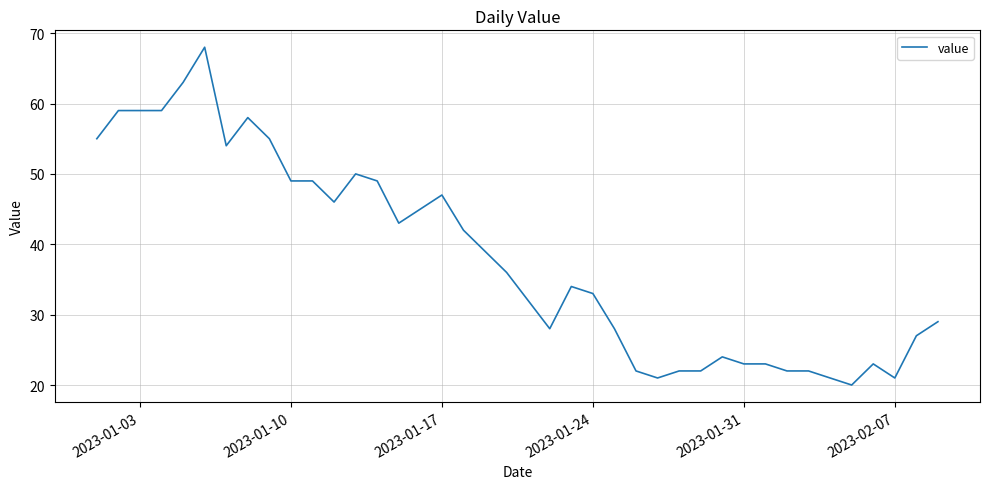

What is the average value?

38